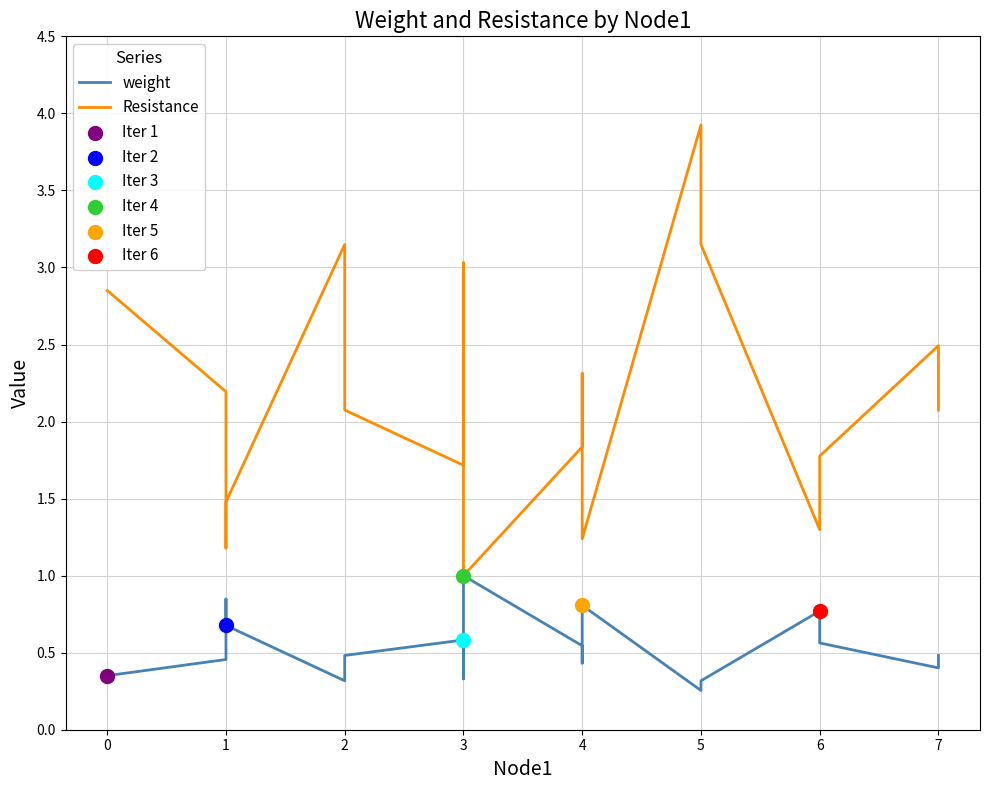

Which series has the widest spread of Y values?

Resistance